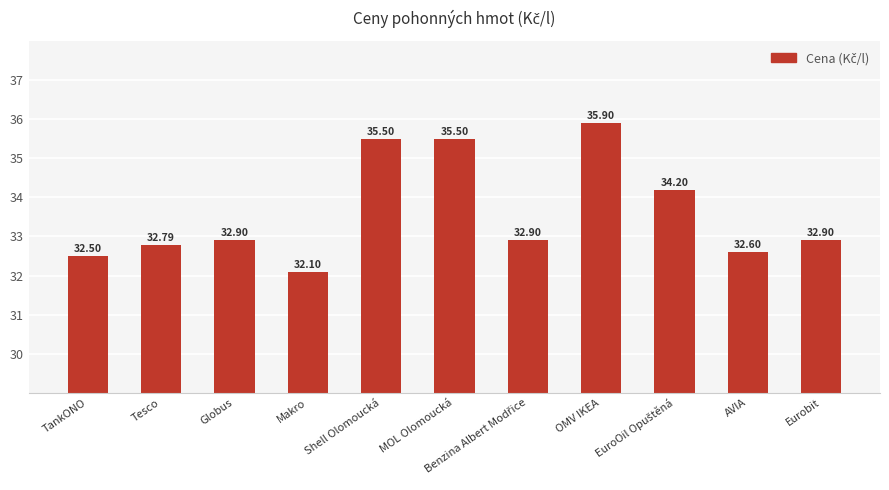

What is the sum of the values at OMV IKEA and Makro?

68.0